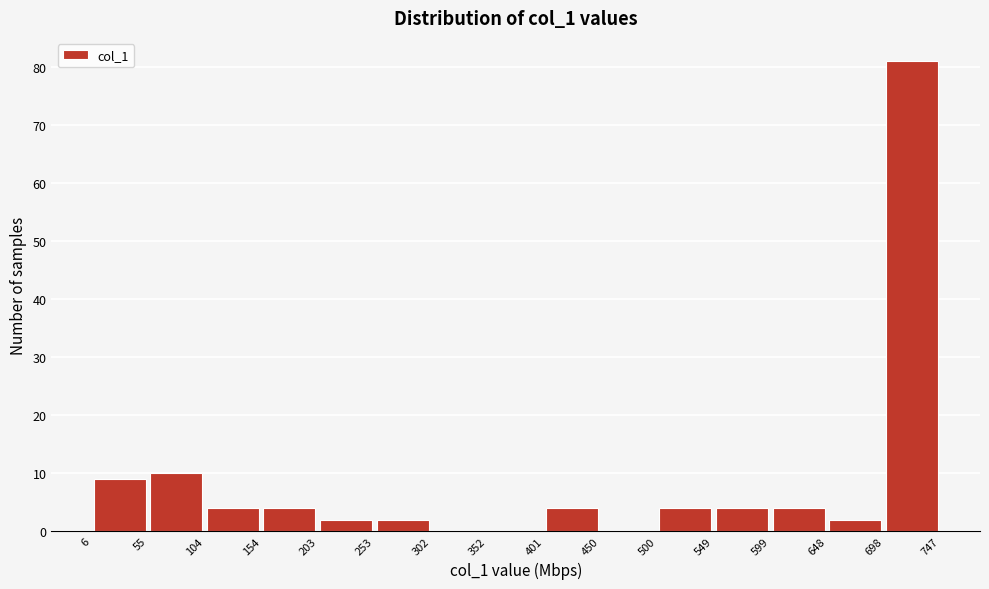

Over which range of the x-axis is the bar tallest?

698 to 747